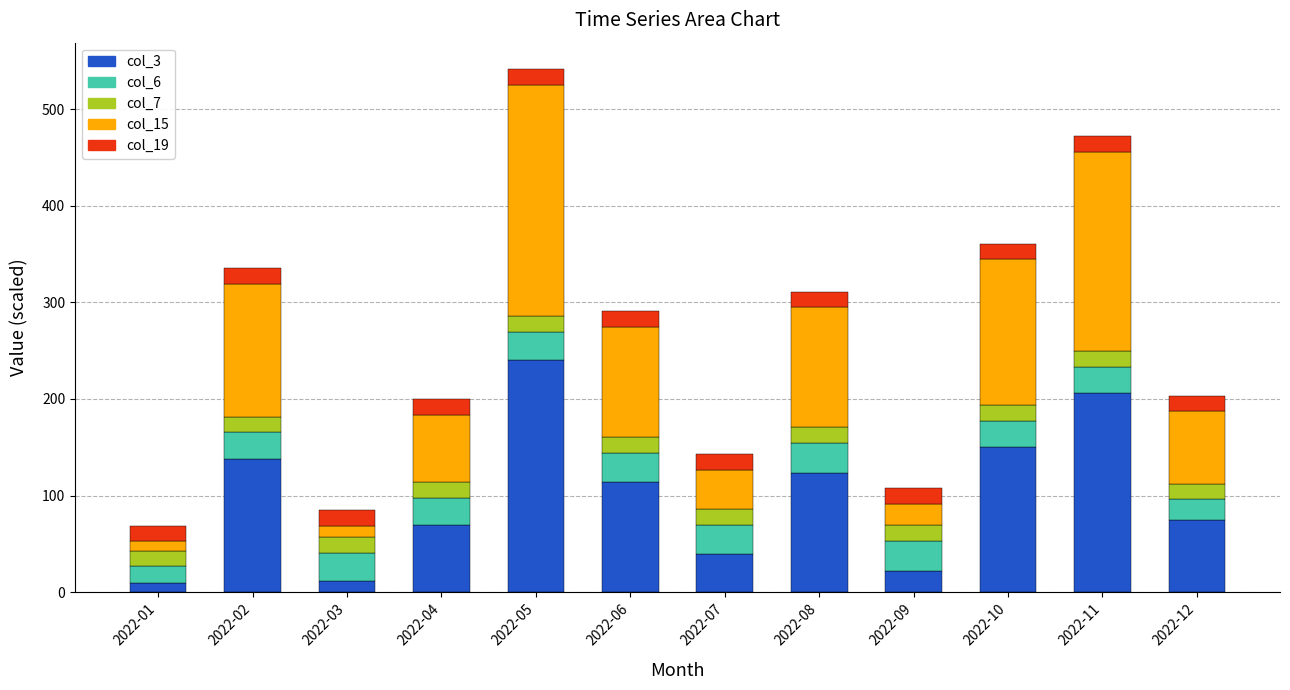

Does the chart contain stacked bars?

Yes